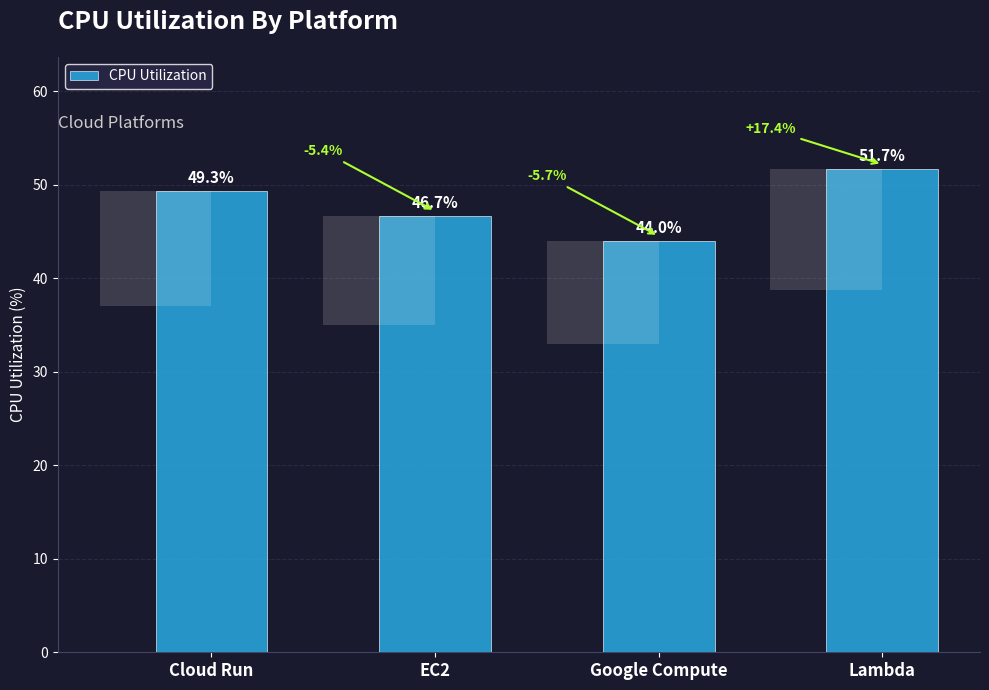

Rank the categories by value from highest to lowest.

Lambda, Cloud Run, EC2, Google Compute